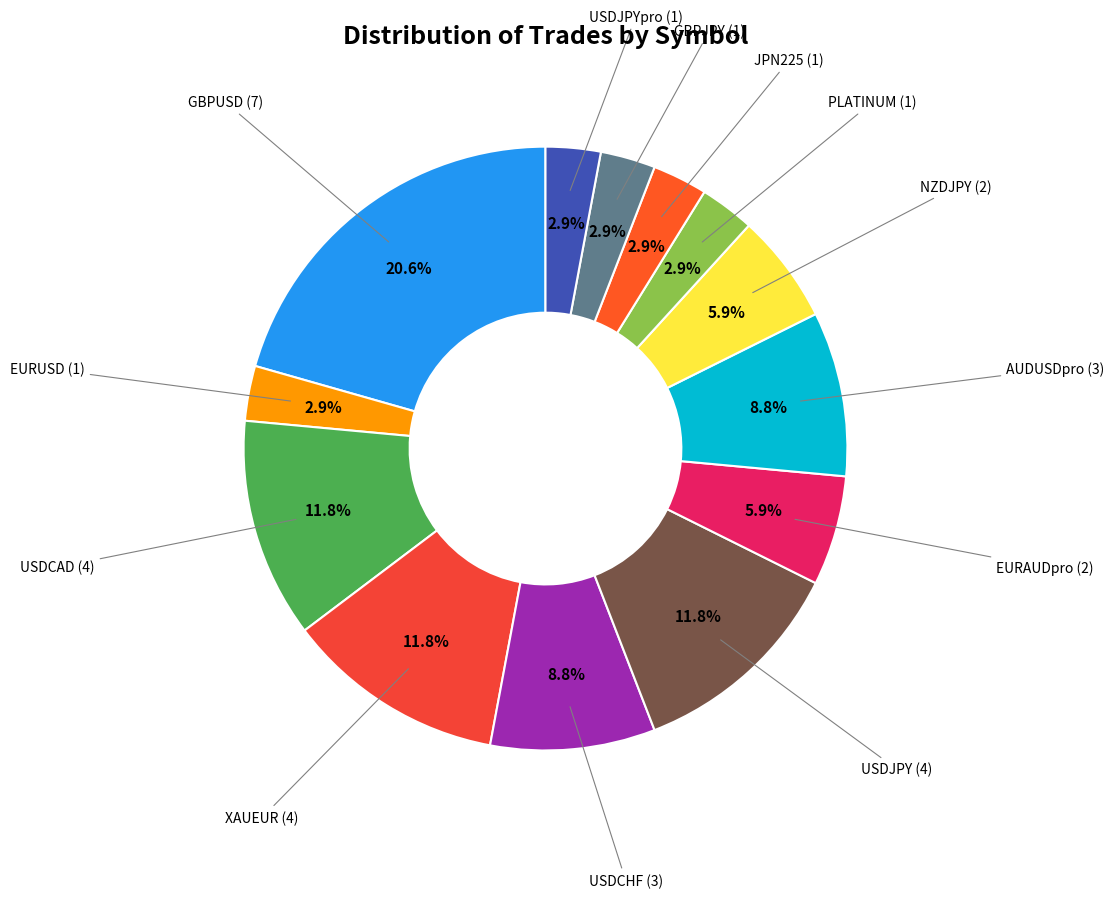

Is there any slice that represents more than half of the pie?

No